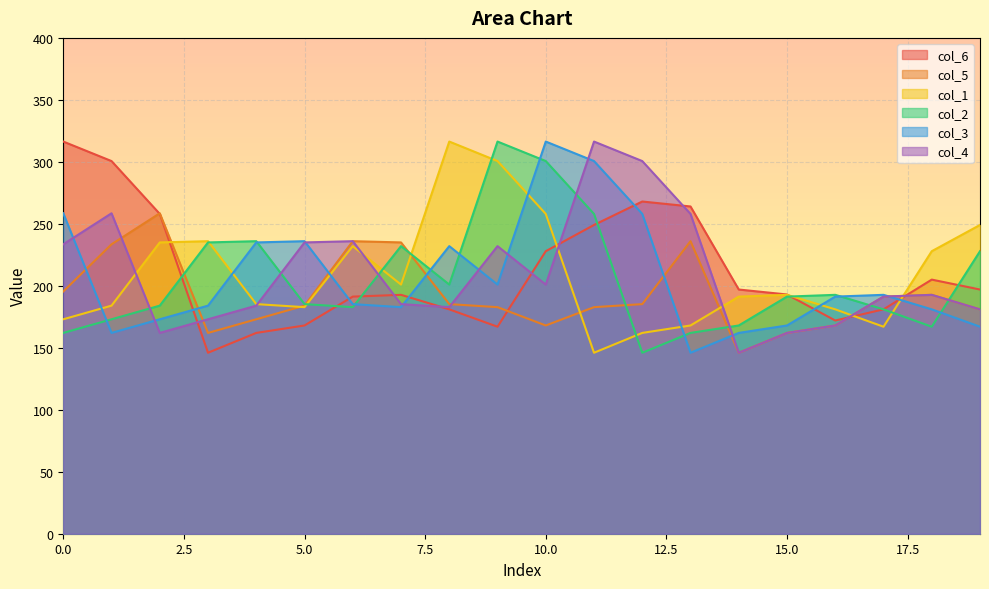

Where is col_1 nearest to the value 231?

6